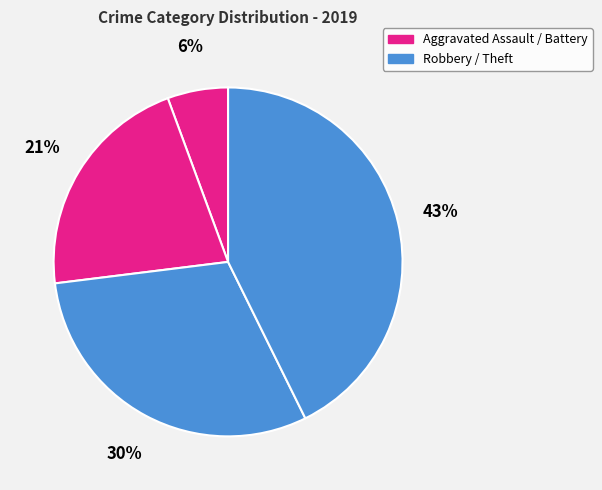

Count the number of slices in the pie.

4